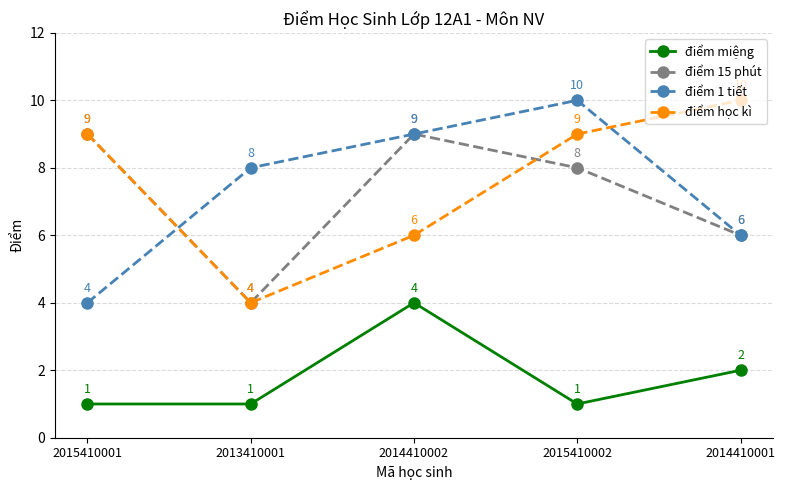

Reading right to left, list all the values displayed in this chart.

điểm miệng: 2014410001=2	2015410002=1	2014410002=4	2013410001=1	2015410001=1
điểm 15 phút: 2014410001=6	2015410002=8	2014410002=9	2013410001=4	2015410001=9
điểm 1 tiết: 2014410001=6	2015410002=10	2014410002=9	2013410001=8	2015410001=4
điểm học kì: 2014410001=10	2015410002=9	2014410002=6	2013410001=4	2015410001=9